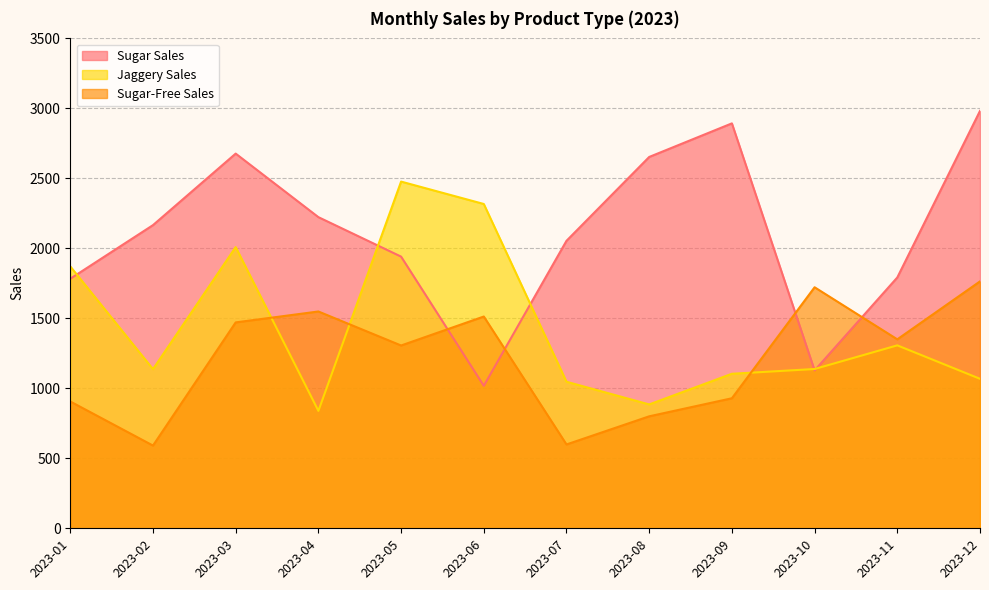

Which category has the lowest value in the Sugar-Free Sales series?

2023-02